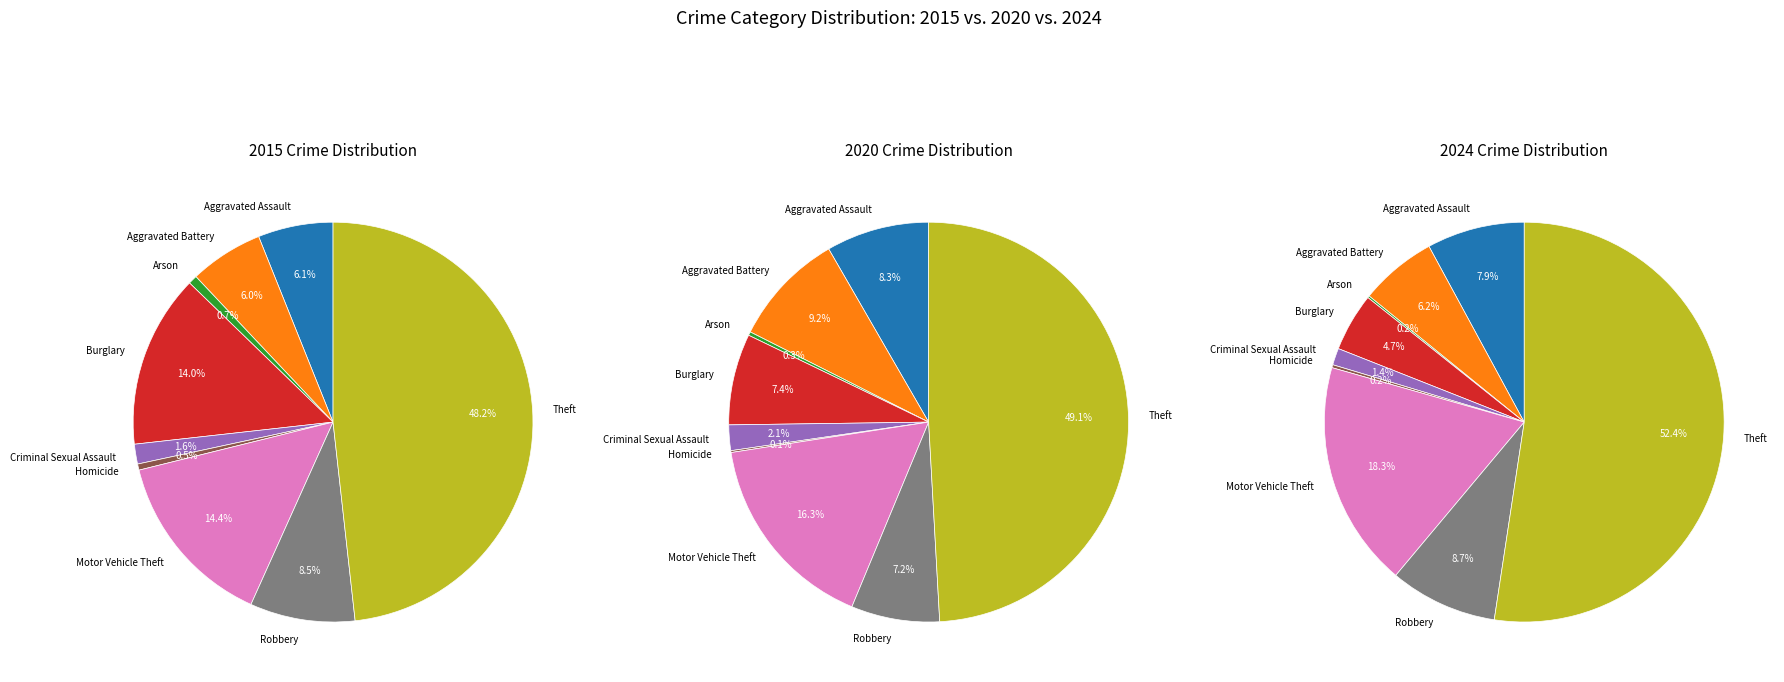

The Motor Vehicle Theft slice represents 14% of the pie. True or false?

True